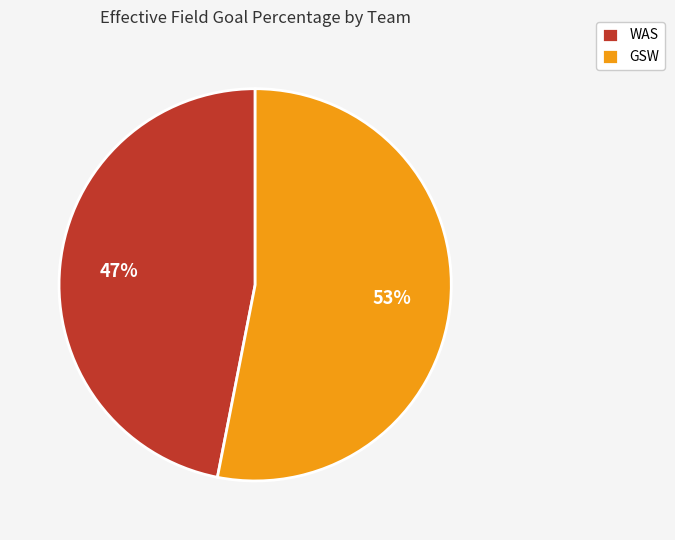

To the nearest percent, what portion does WAS represent?

47%